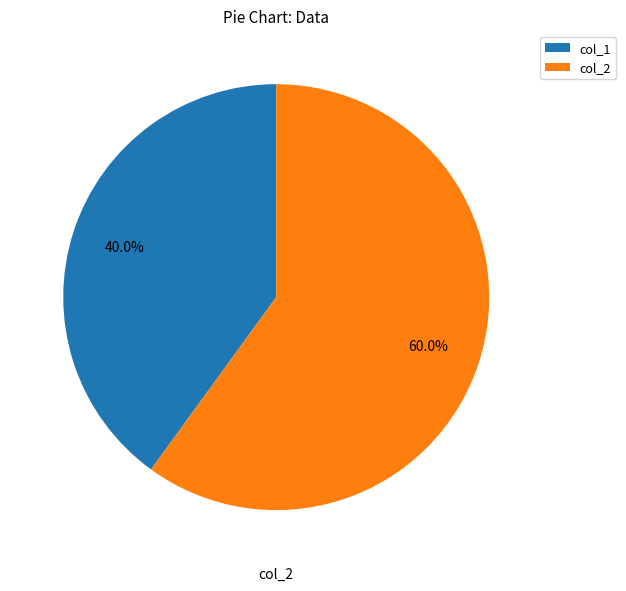

Is the sum of col_1 and col_2 greater than half?

Yes